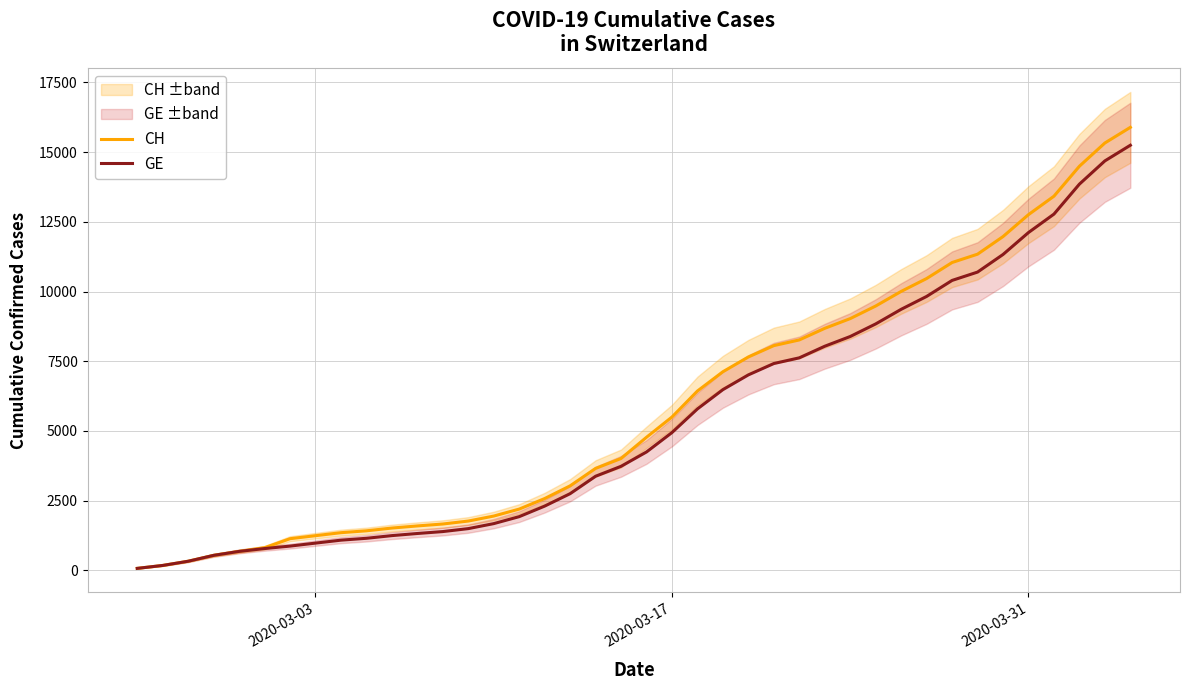

The value of GE at 2020-03-31 is 12116. True or false?

True